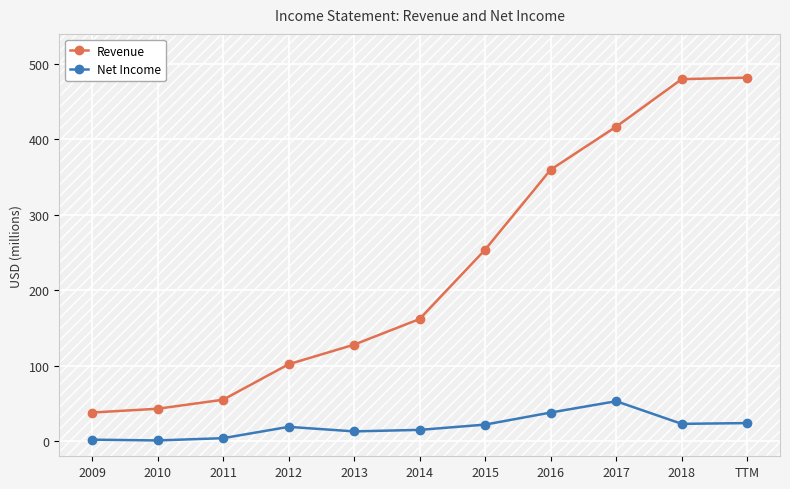

Which series has the largest total across all categories?

Revenue